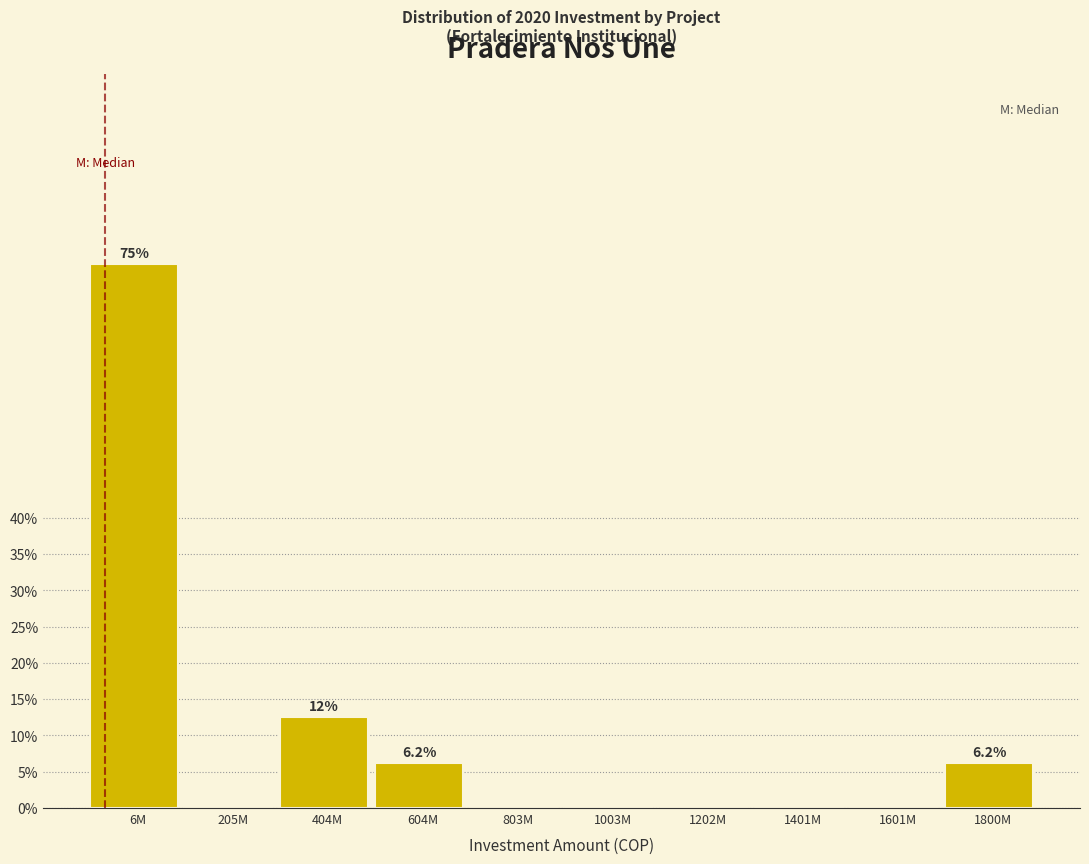

Where is the data nearest to the value 37?

404M